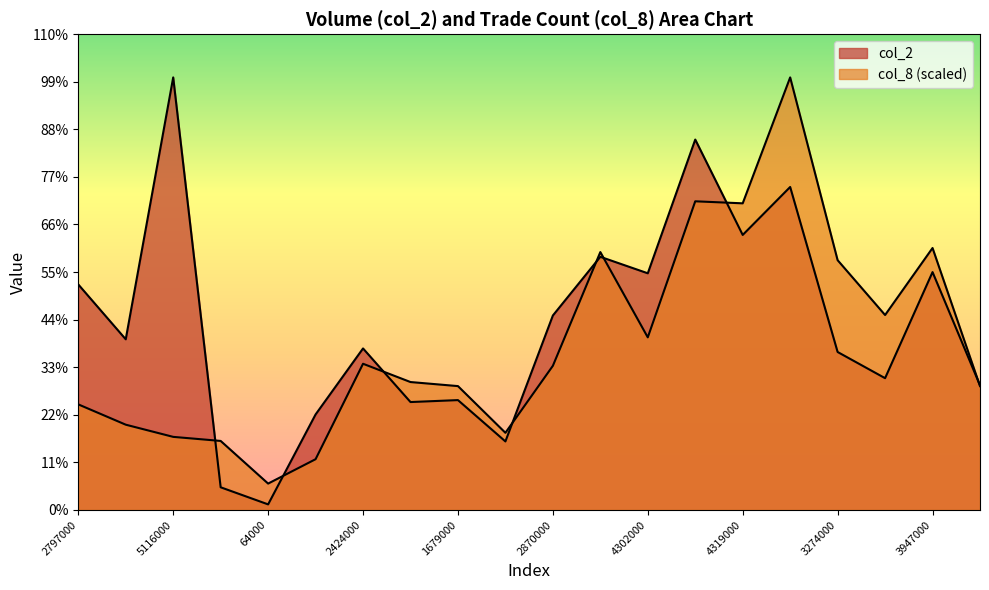

Does the chart display data point markers on the line(s)?

No